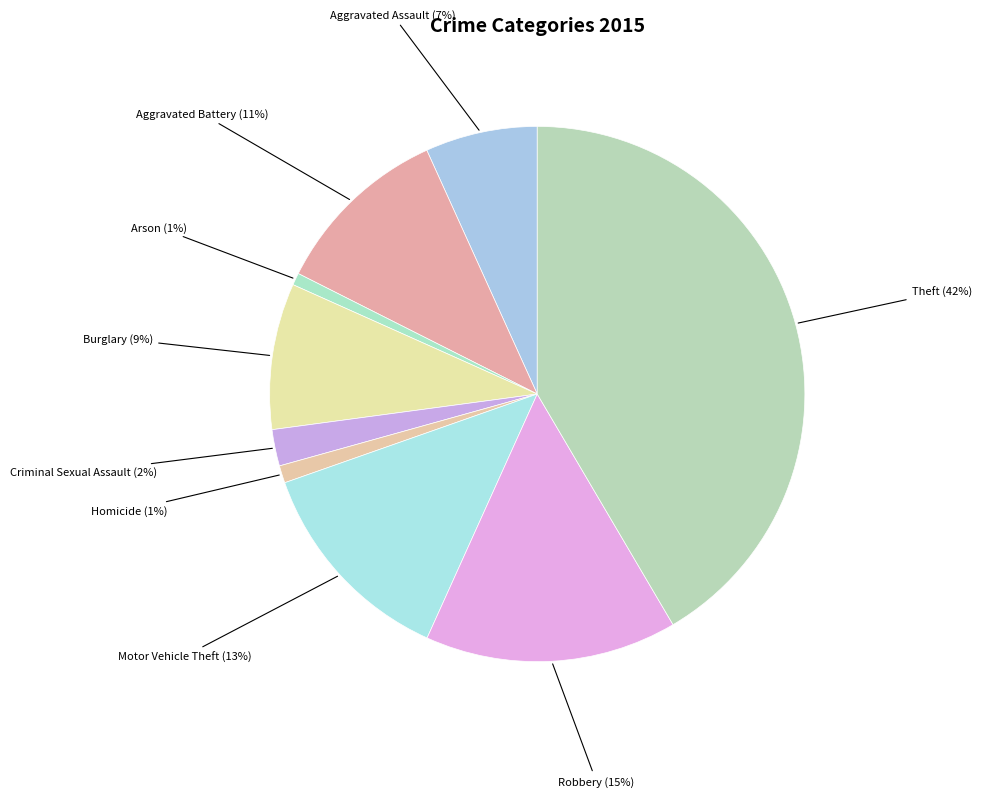

Is it true that Robbery (15%) is 3% of the pie?

False